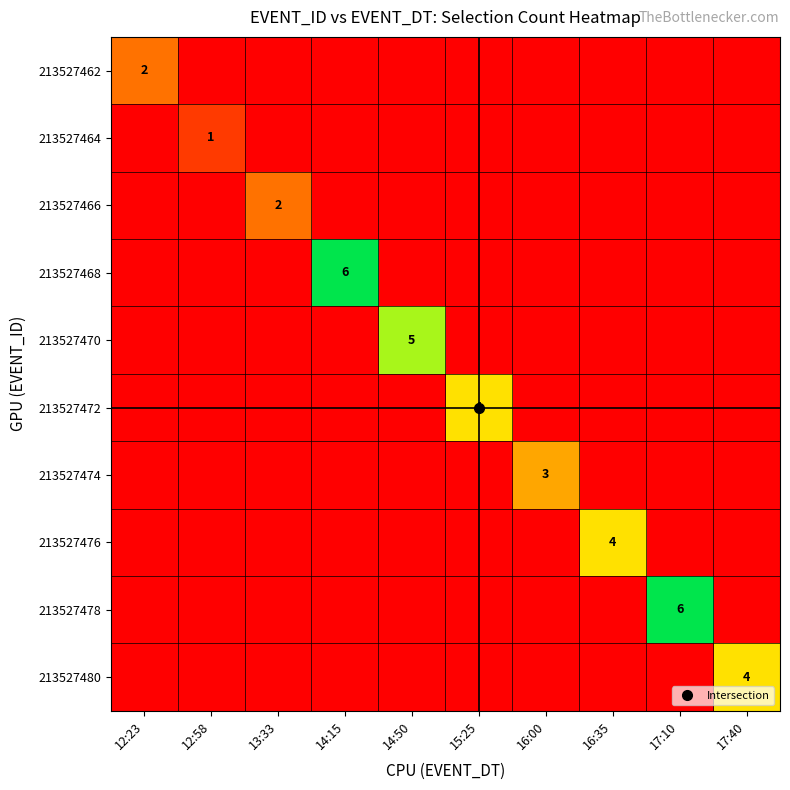

Rank the series by their maximum value, from highest to lowest.

213527468, 213527478, 213527470, 213527472, 213527476, 213527480, 213527474, 213527462, 213527466, 213527464